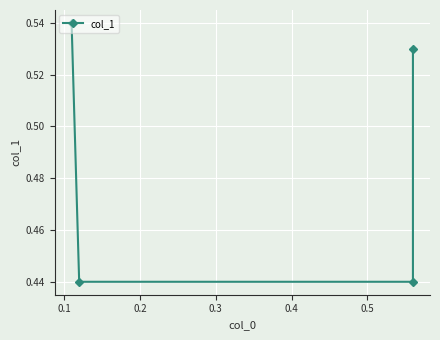

How many series are shown in this chart?

1